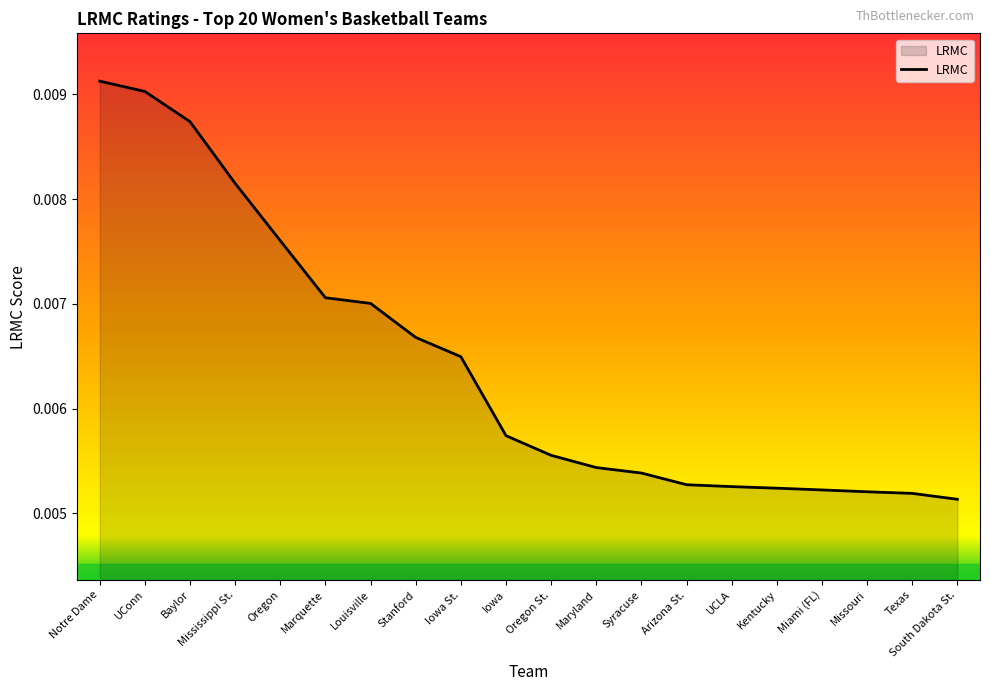

Which has a higher value, Iowa St. or Miami (FL)?

Iowa St.